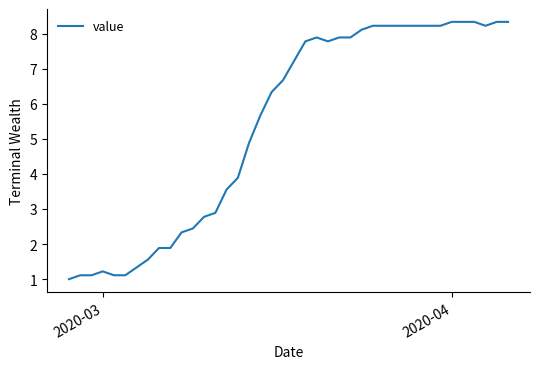

What is the greatest value displayed?

8.3